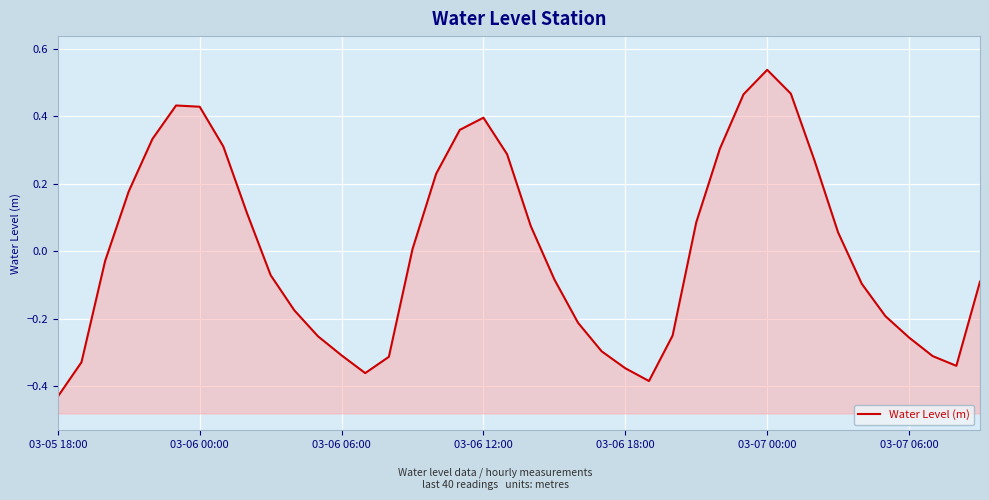

Is it true that the value at 13 is -0.4?

True